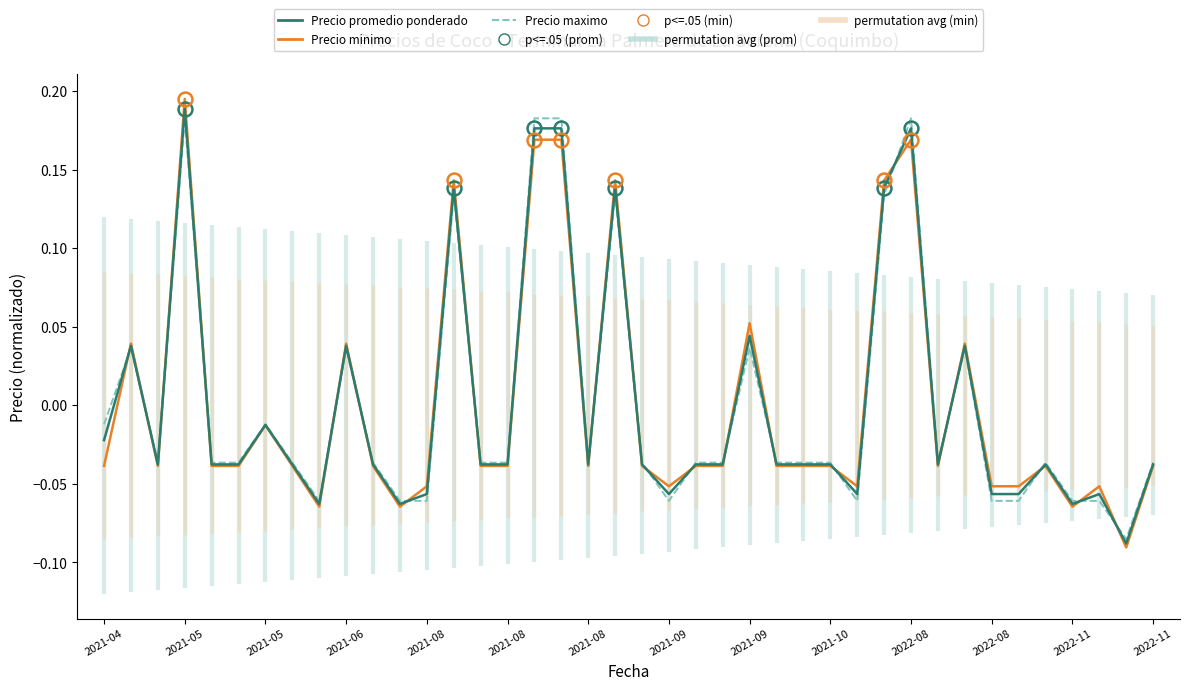

Count the number of data series in this chart.

3